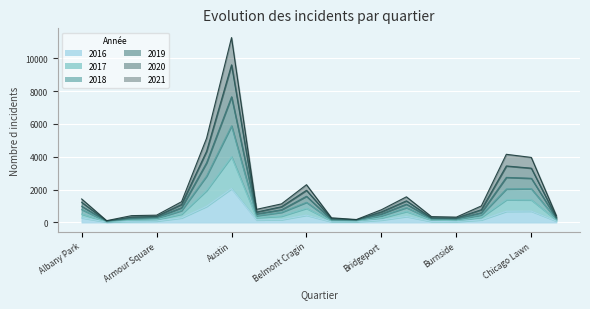

The value of 2021 at Albany Park is 508. True or false?

True